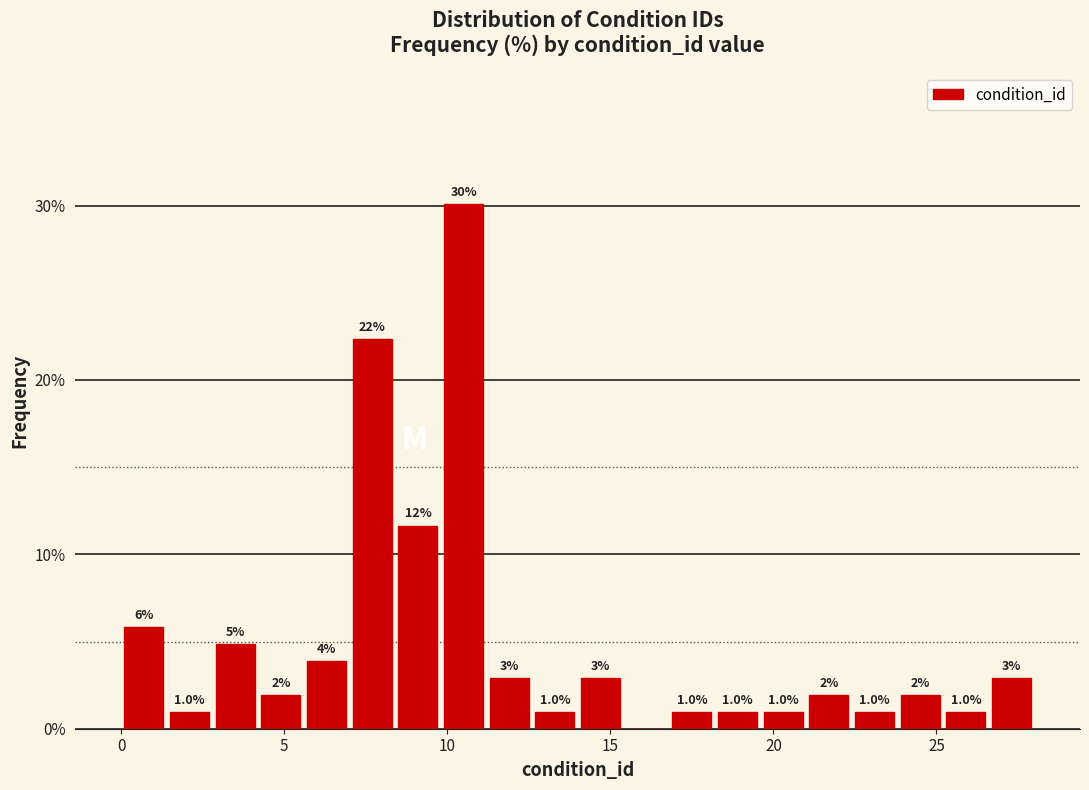

Around what value on the x-axis is the tallest bar? Give the approximate position of its centre, as read against the axis.

10.5